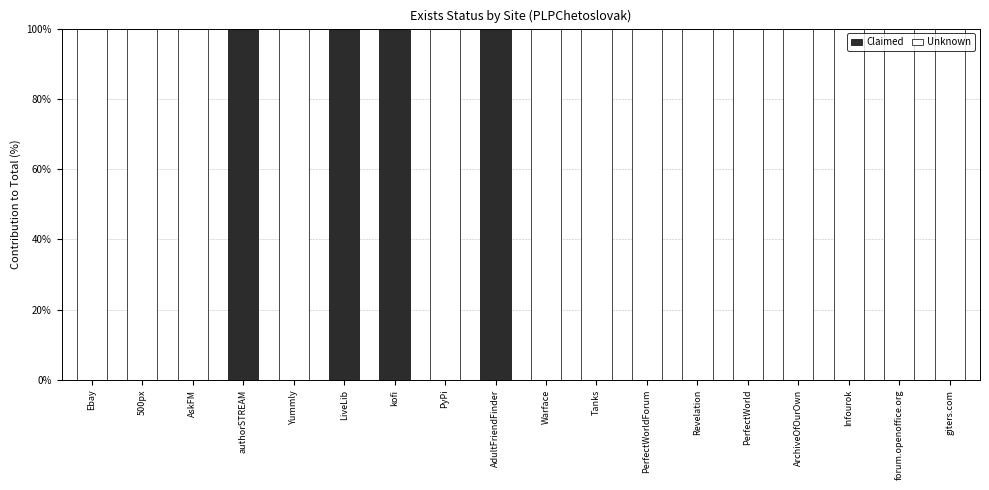

The value of Claimed at Warface is 53. True or false?

False